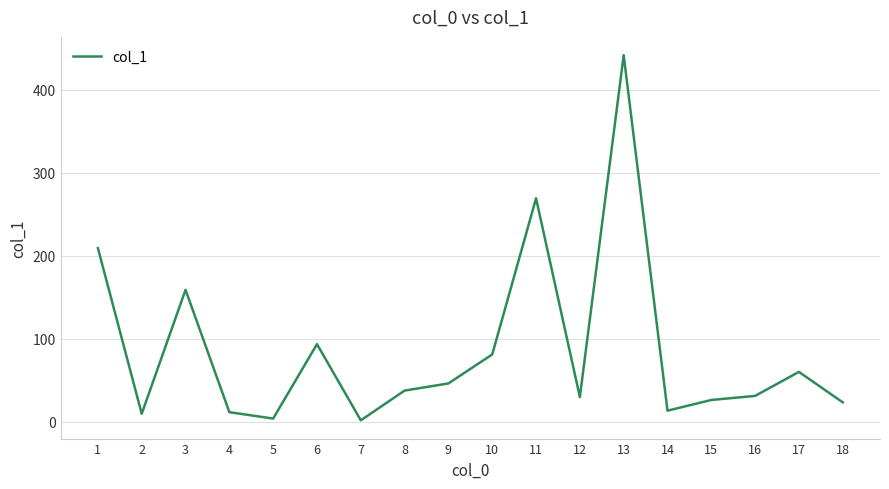

What is the minimum value shown in the chart?

2.0